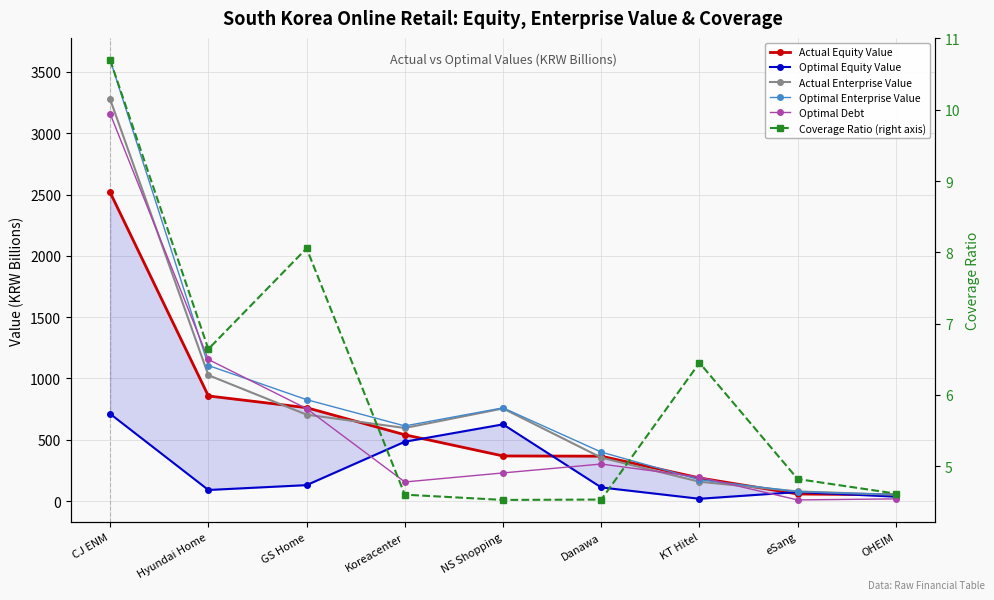

Which series ends up on top after the final intersection of Actual Enterprise Value and Actual Equity Value?

Actual Enterprise Value